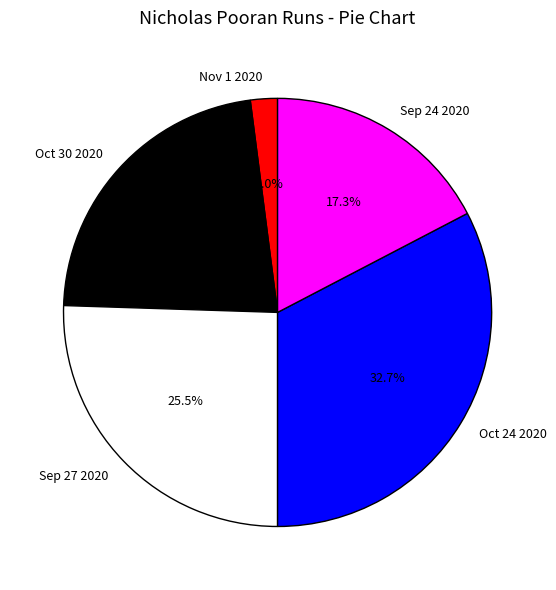

Does Oct 24 2020 represent more than half of the total?

No